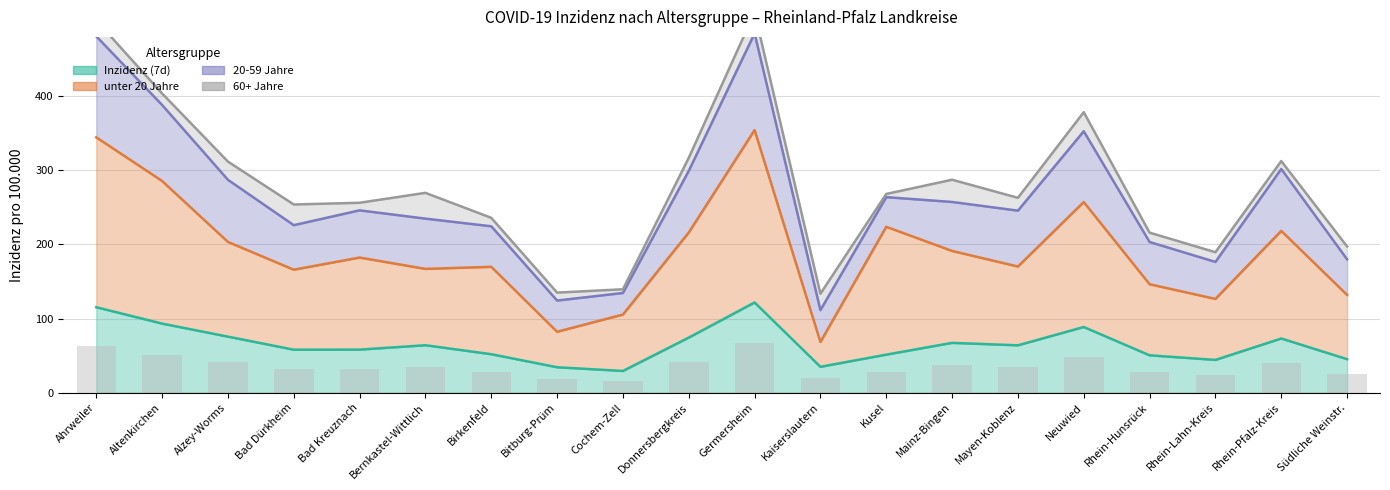

Rank the categories by unter 20 Jahre value from highest to lowest.

Germersheim, Ahrweiler, Altenkirchen, Neuwied, Kusel, Rhein-Pfalz-Kreis, Donnersbergkreis, Alzey-Worms, Mainz-Bingen, Bad Kreuznach, Mayen-Koblenz, Birkenfeld, Bernkastel-Wittlich, Bad Dürkheim, Rhein-Hunsrück, Südliche Weinstr., Rhein-Lahn-Kreis, Cochem-Zell, Bitburg-Prüm, Kaiserslautern